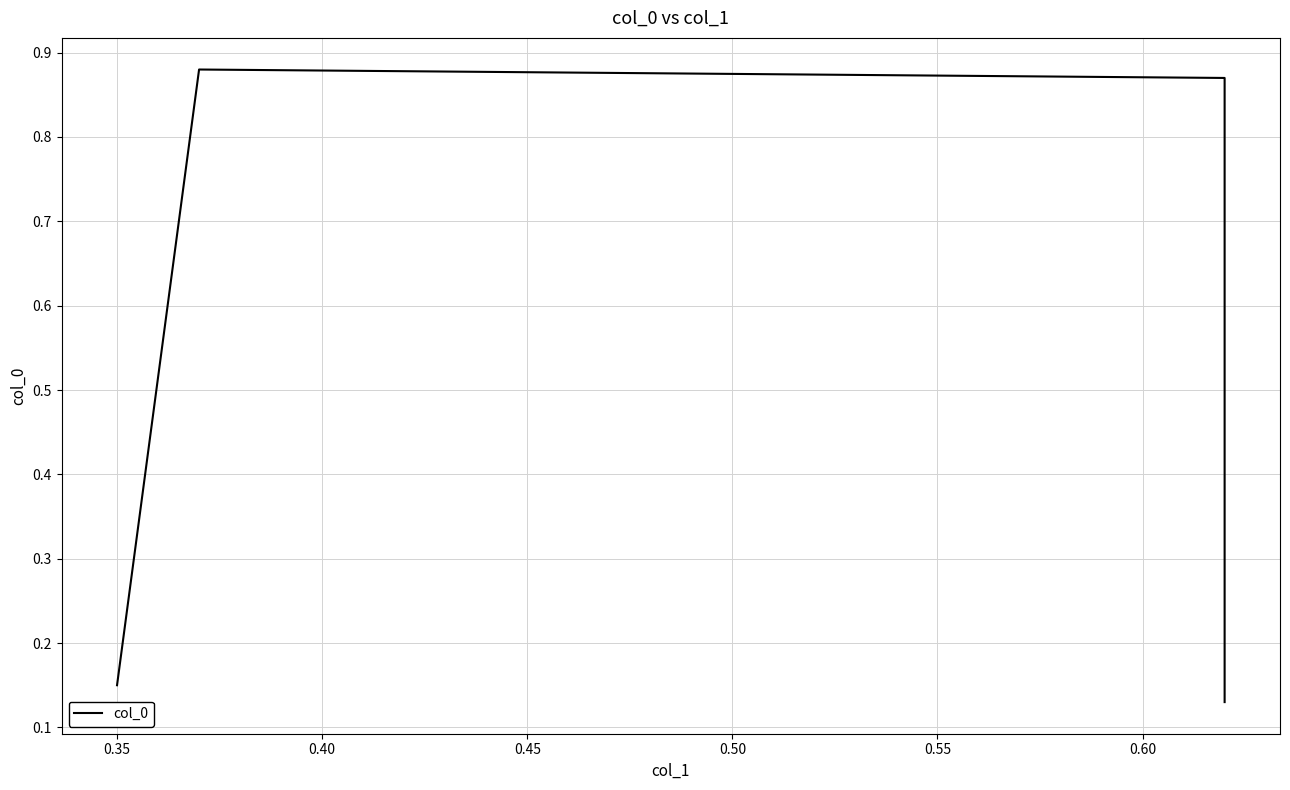

What is the value of the 1st point from the left?

0.1